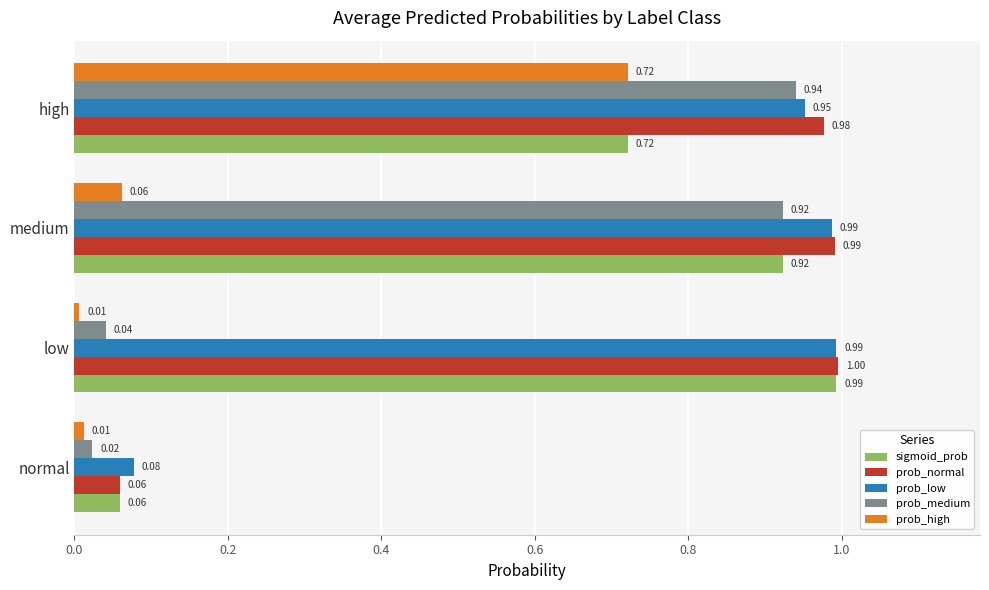

Which series has the largest range (max minus min)?

prob_normal